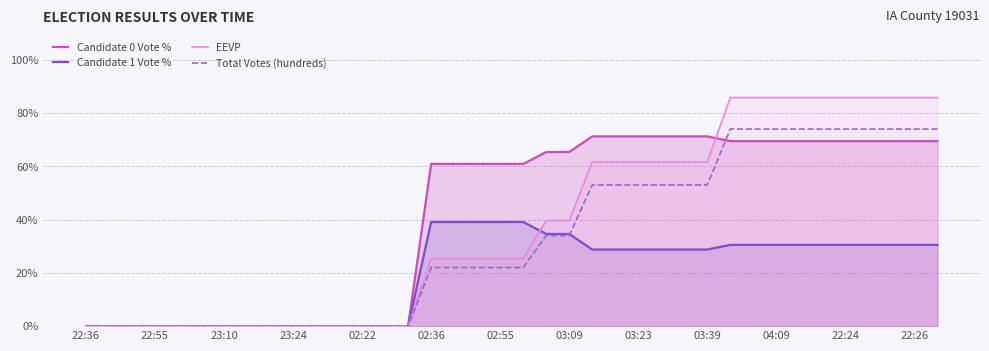

True or false: Candidate 0 Vote % has more than 1 points higher than both neighbors.

False